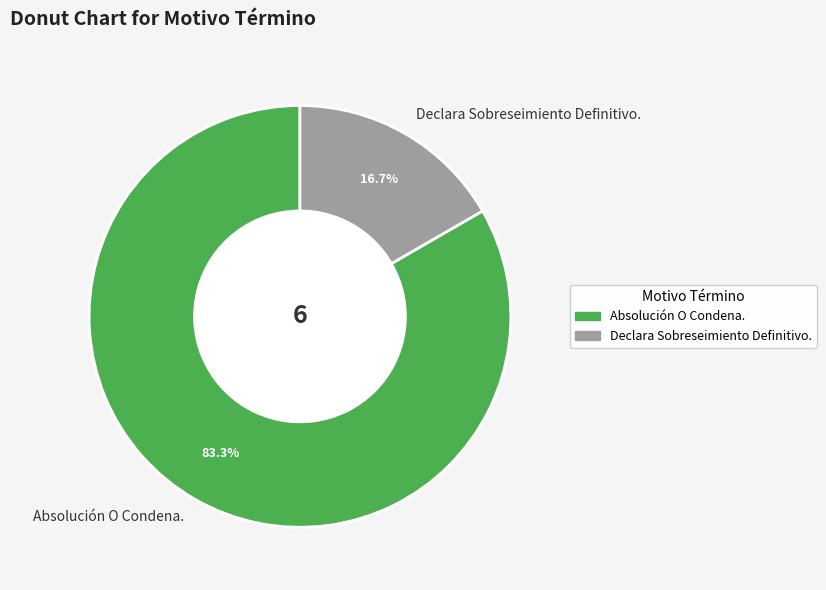

To the nearest percent, what percentage of the pie is Declara Sobreseimiento Definitivo.?

17%